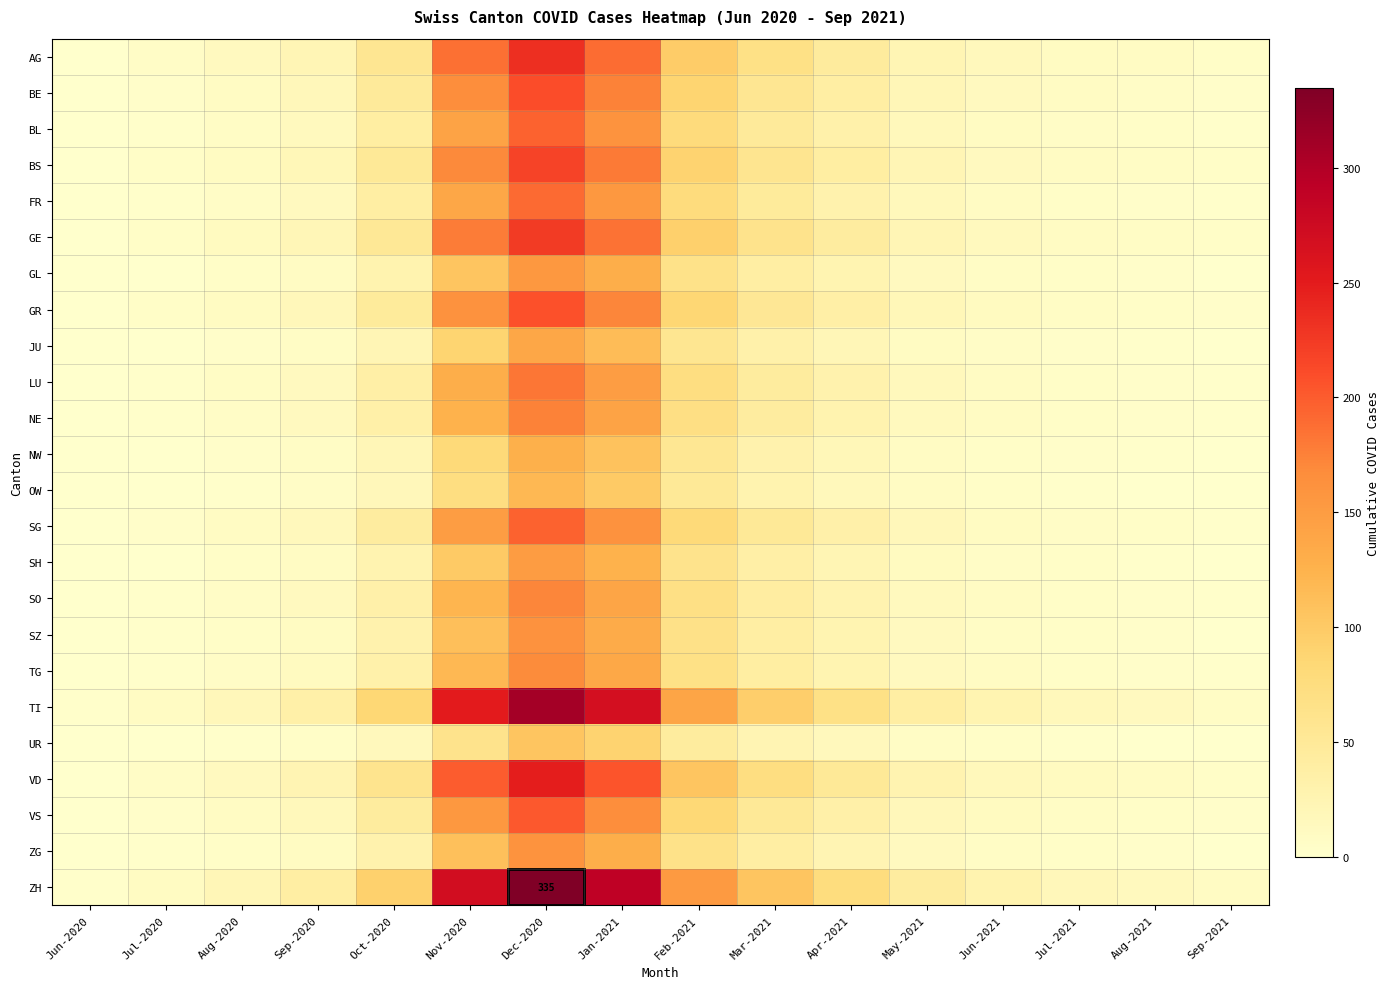

Rank the series at Apr-2021 from lowest to highest value.

UR, OW, NW, JU, SH, ZG, GL, SZ, TG, SO, NE, LU, FR, BL, SG, VS, GR, BE, BS, GE, AG, VD, TI, ZH